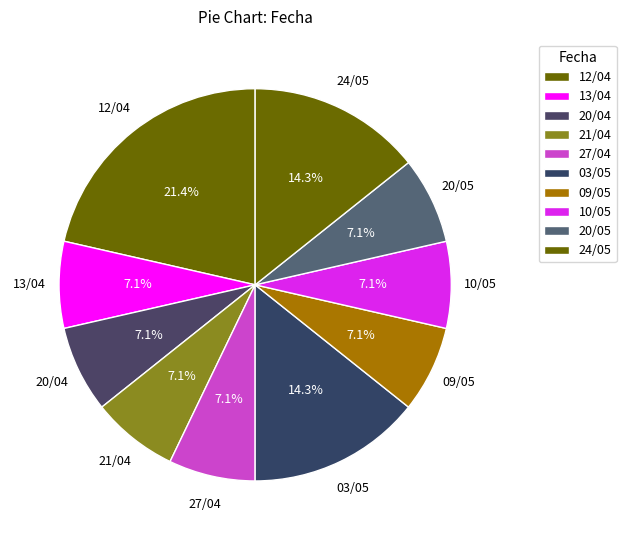

Which has a higher value, 21/04 or 03/05?

03/05